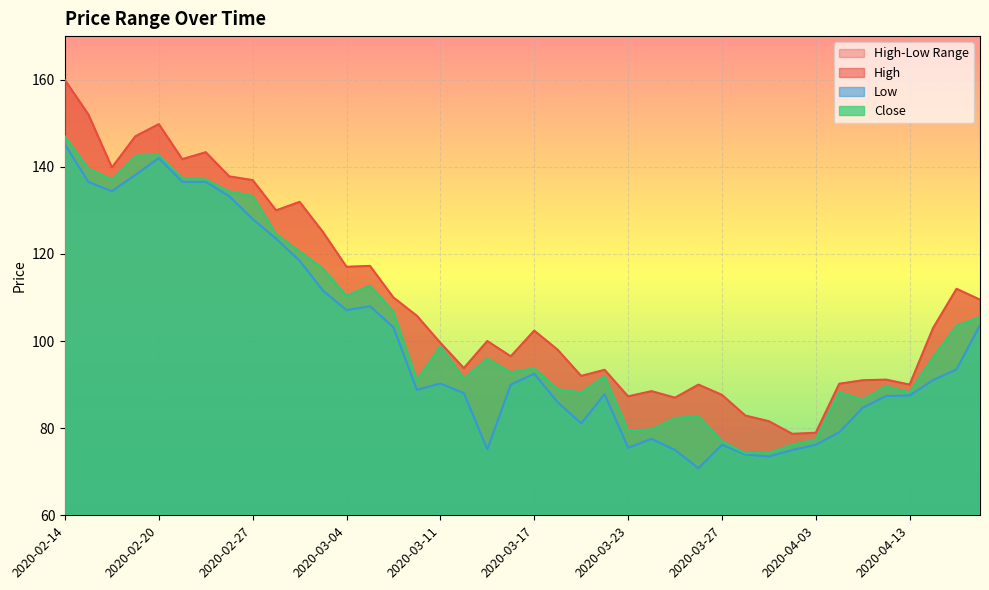

Which has a higher value, 2020-03-23 or 2020-03-26?

2020-03-26